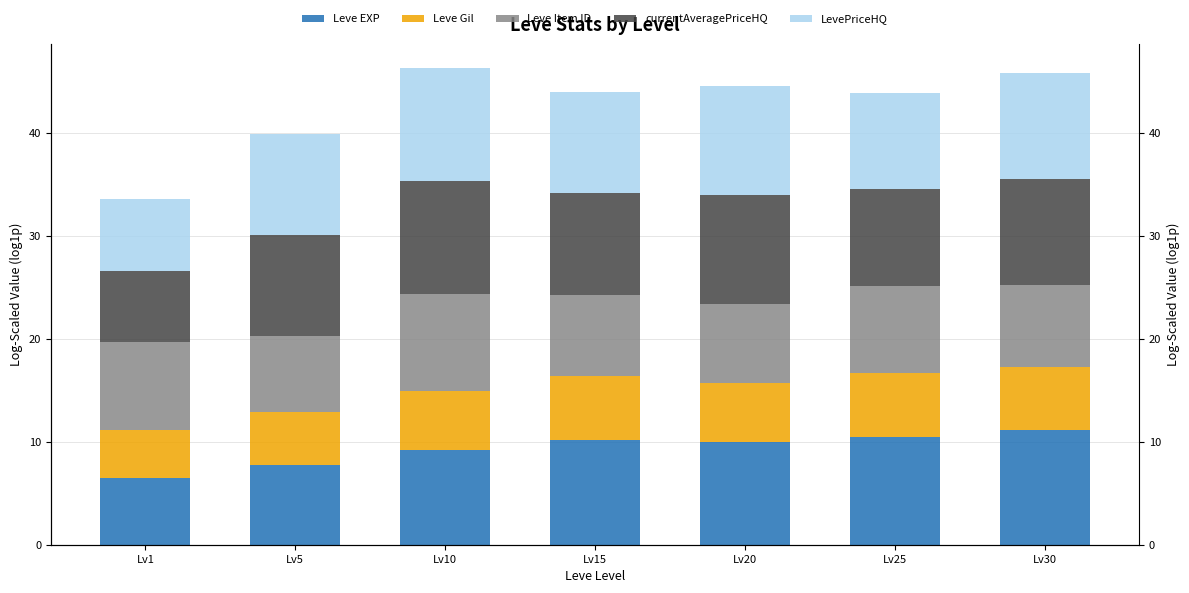

How many distinct data groups are displayed?

5